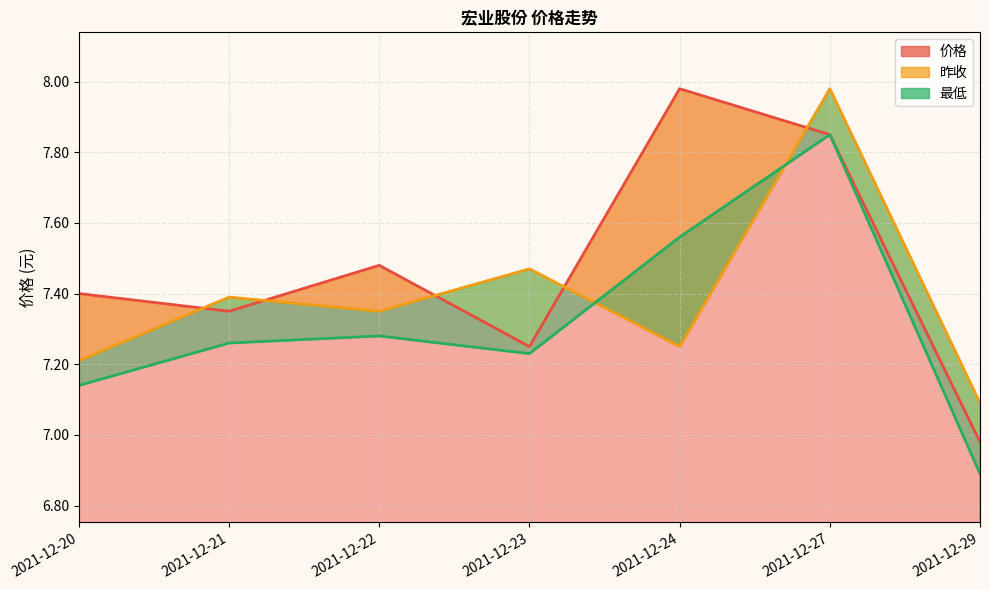

Where do 价格_line and 昨收_line first cross each other?

2021-12-20 and 2021-12-21